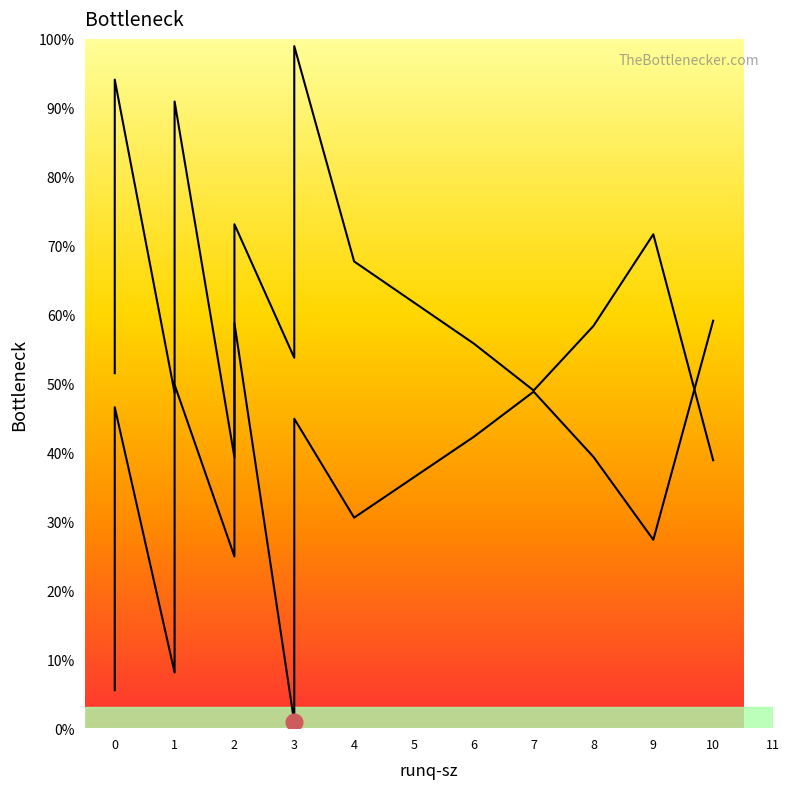

Reading left to right, what are all the values shown in this chart?

%user: 30.5	24.9	27.3	58.8	59.1	49.8	44.9	48.8	33.9	0.8	21.7	42.3	39.4	46.6	5.5	8.1
%idle: 67.7	73.1	71.7	39.3	38.9	48.6	53.7	49.0	64.5	99.0	77.3	55.8	58.4	51.5	94.1	90.9